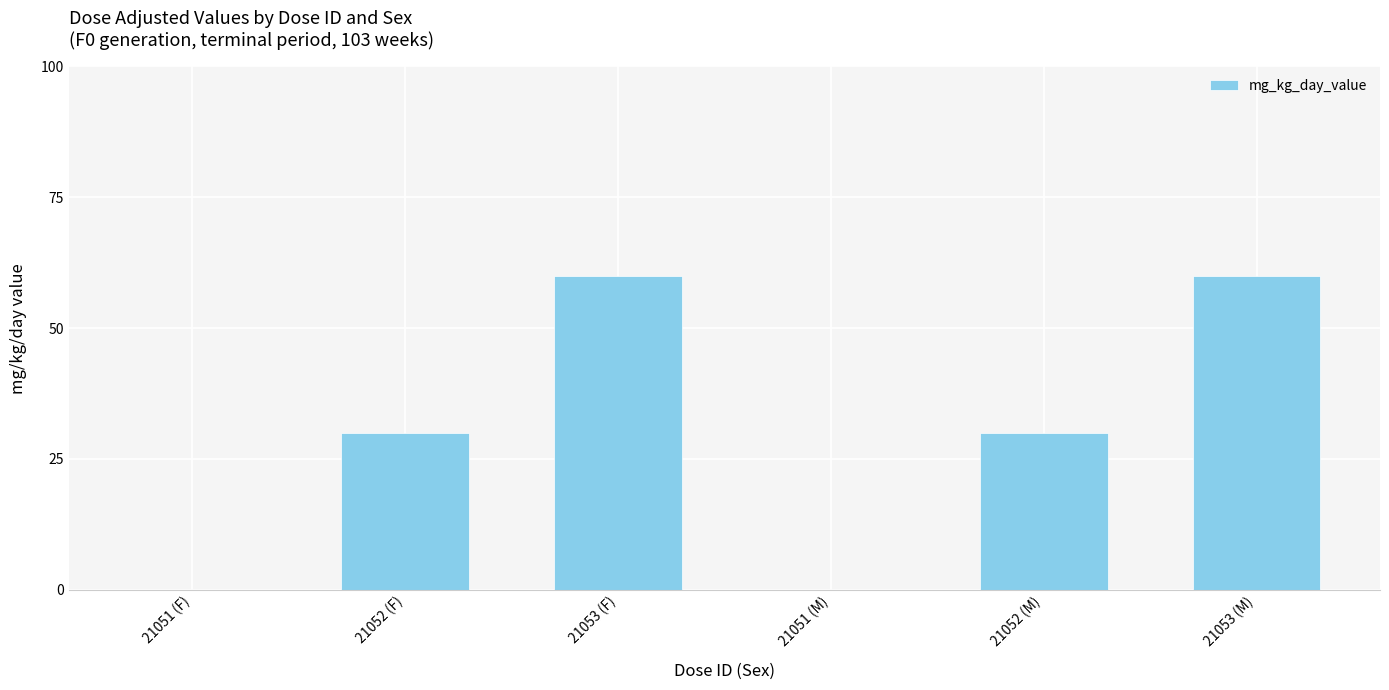

What is the change in value from 21051 (M) to 21052 (M)?

+30